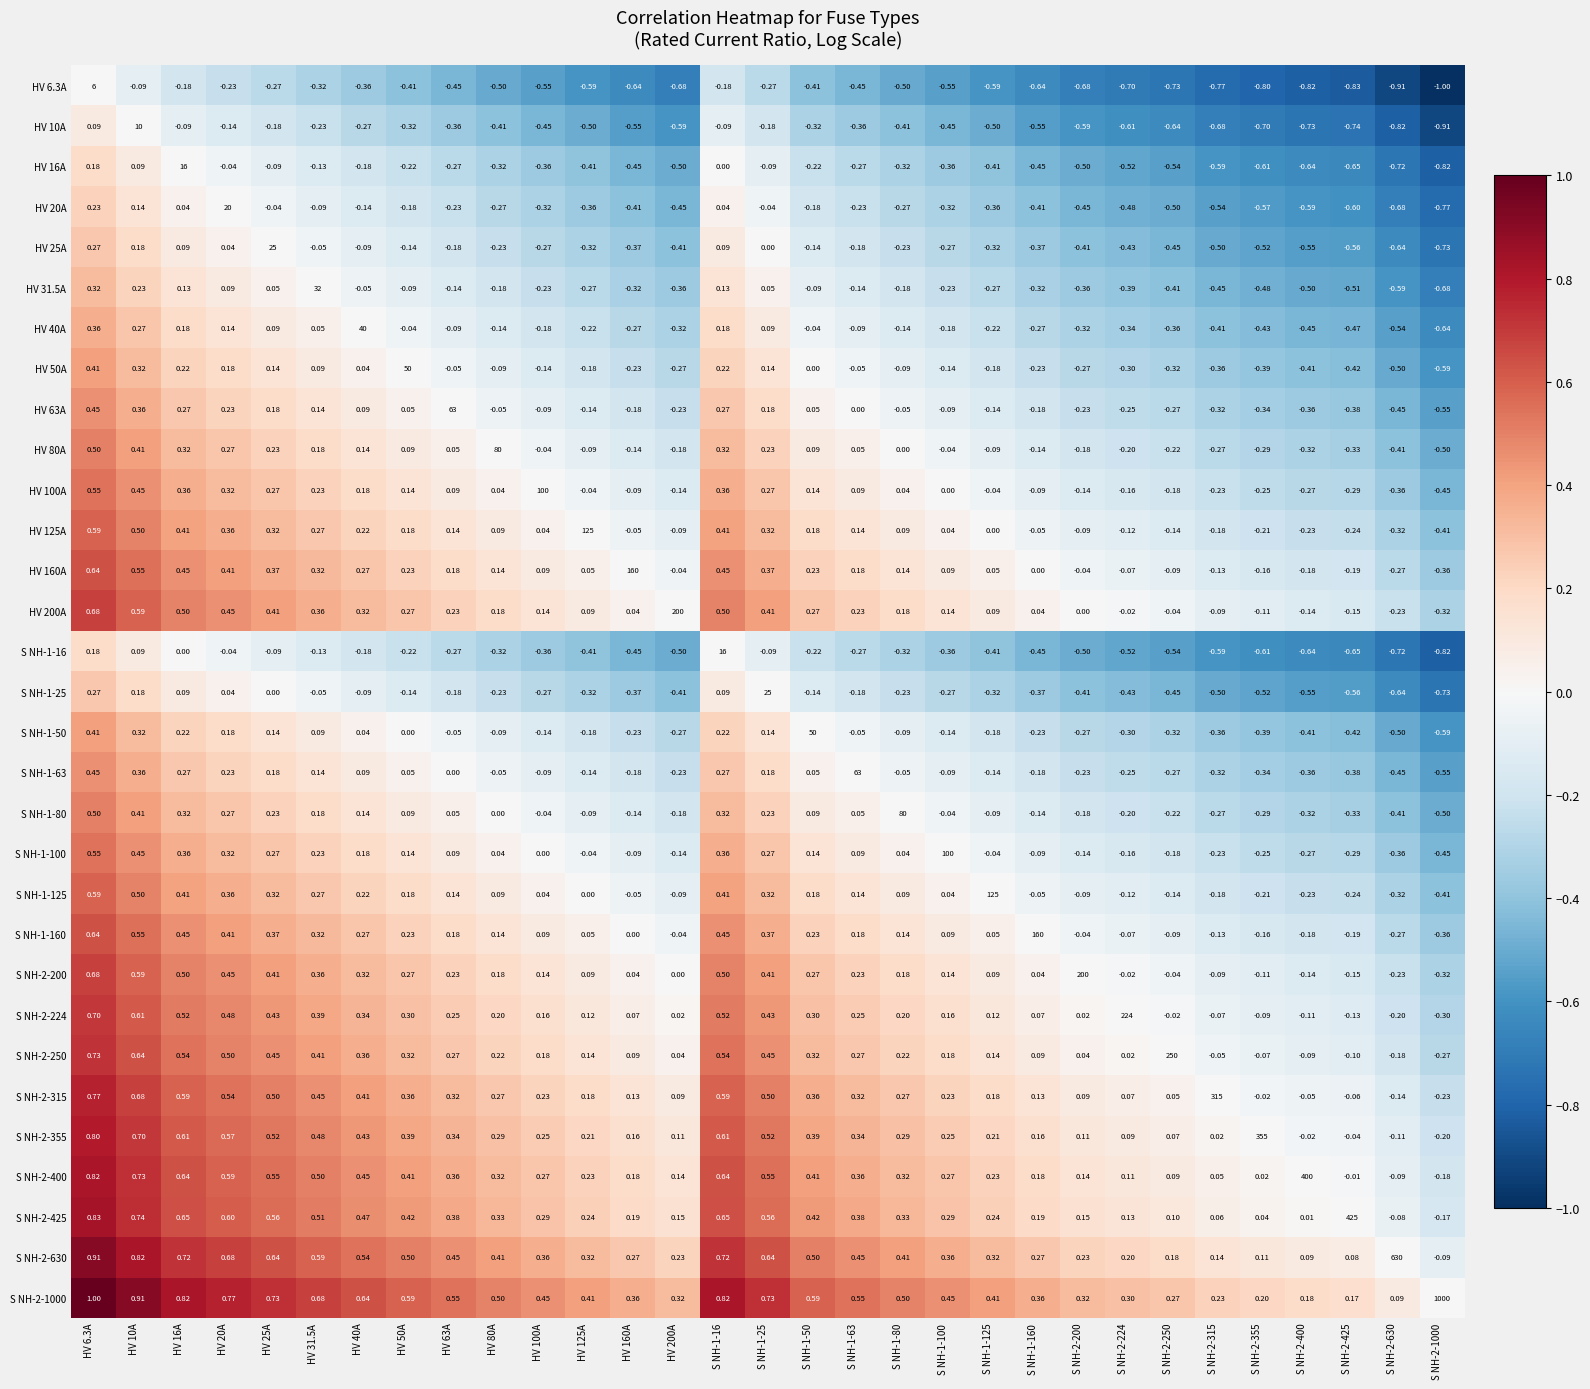

Which series changed the most between S NH-2-250 and S NH-2-315?

S NH-2-315